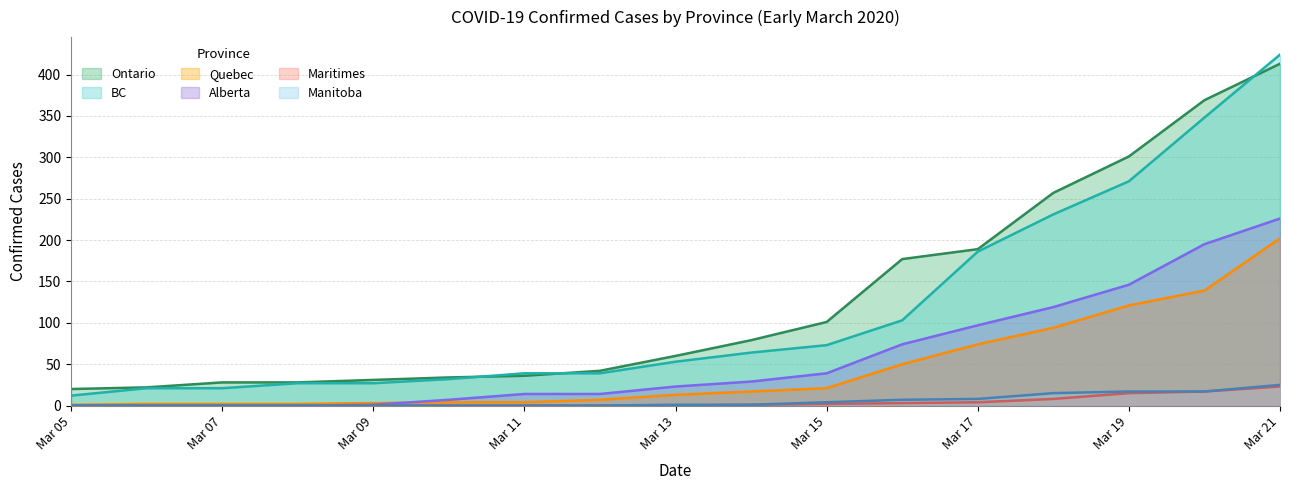

What is the difference between the highest and lowest values at 2020-03-16?

174